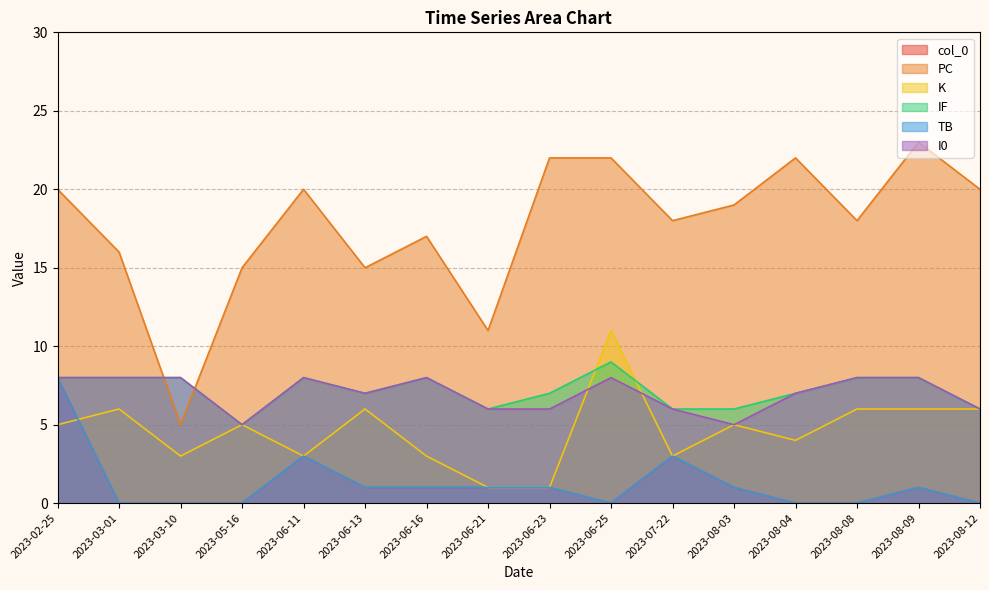

What is the greatest value displayed?

23